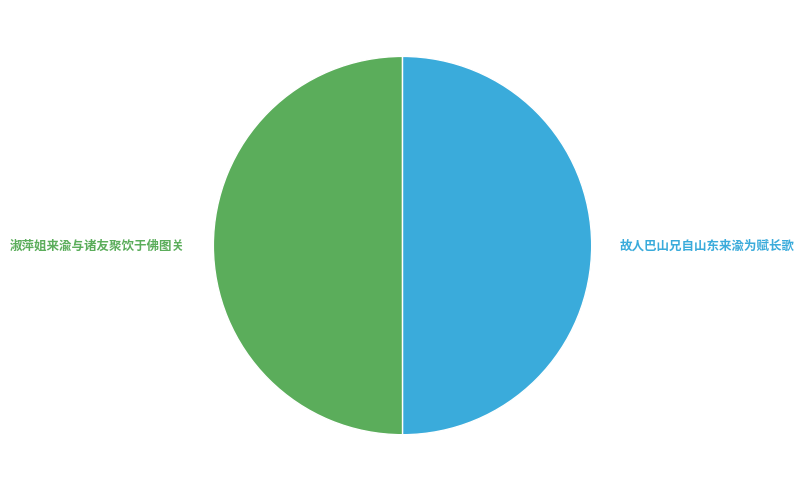

What is the ratio of the value at 故人巴山兄自山东来渝为赋长歌 to the value at 淑萍姐来渝与诸友聚饮于佛图关?

1.0